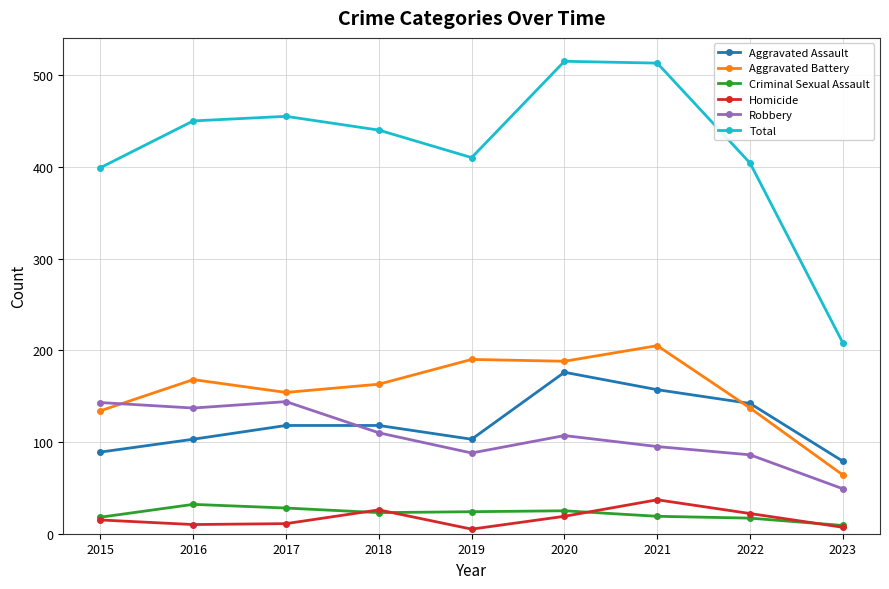

Does the chart have visible grid lines?

Yes